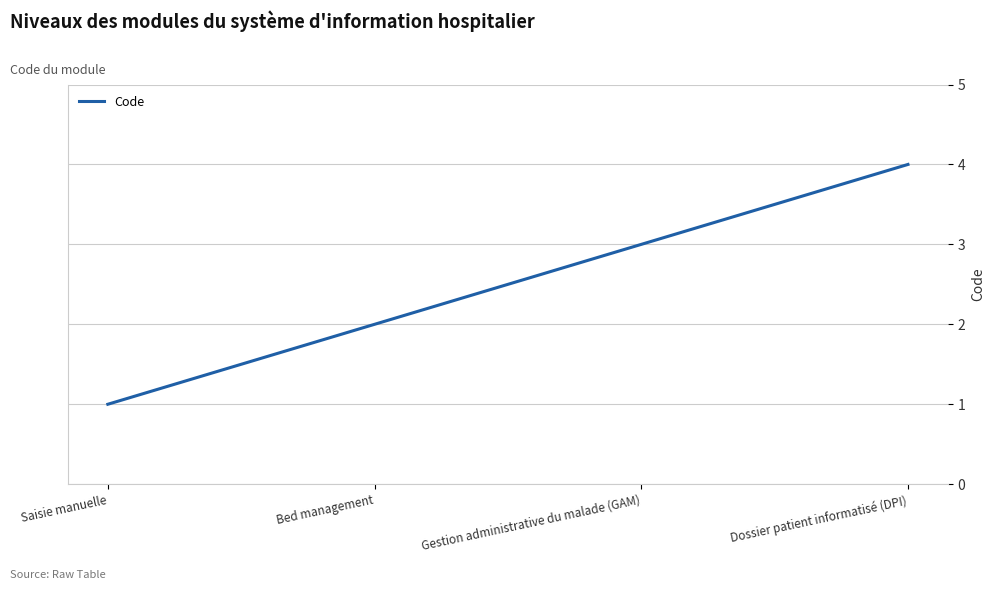

Reading right to left, transcribe all the data shown in this chart.

Dossier patient informatisé (DPI)=4	Gestion administrative du malade (GAM)=3	Bed management=2	Saisie manuelle=1